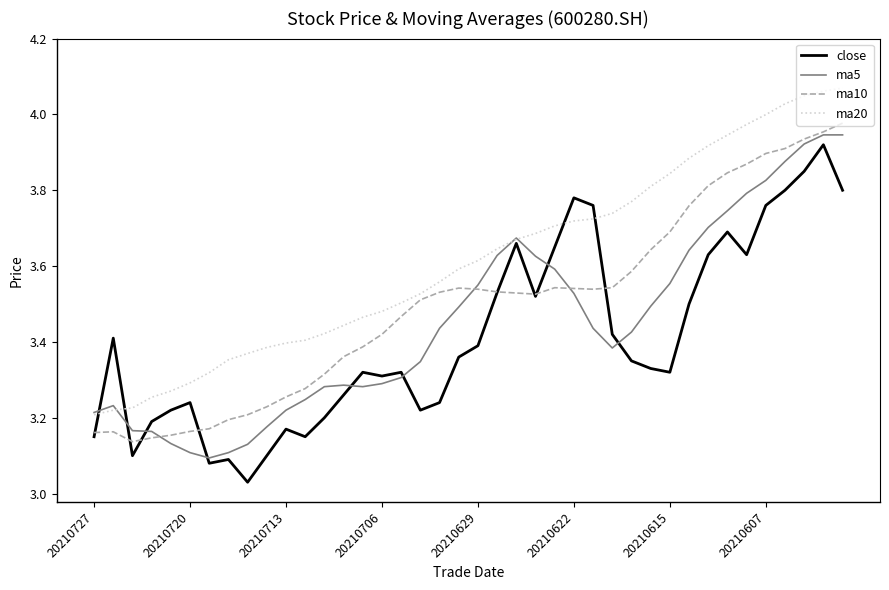

After their last crossing, which series has the higher values: close or ma20?

ma20